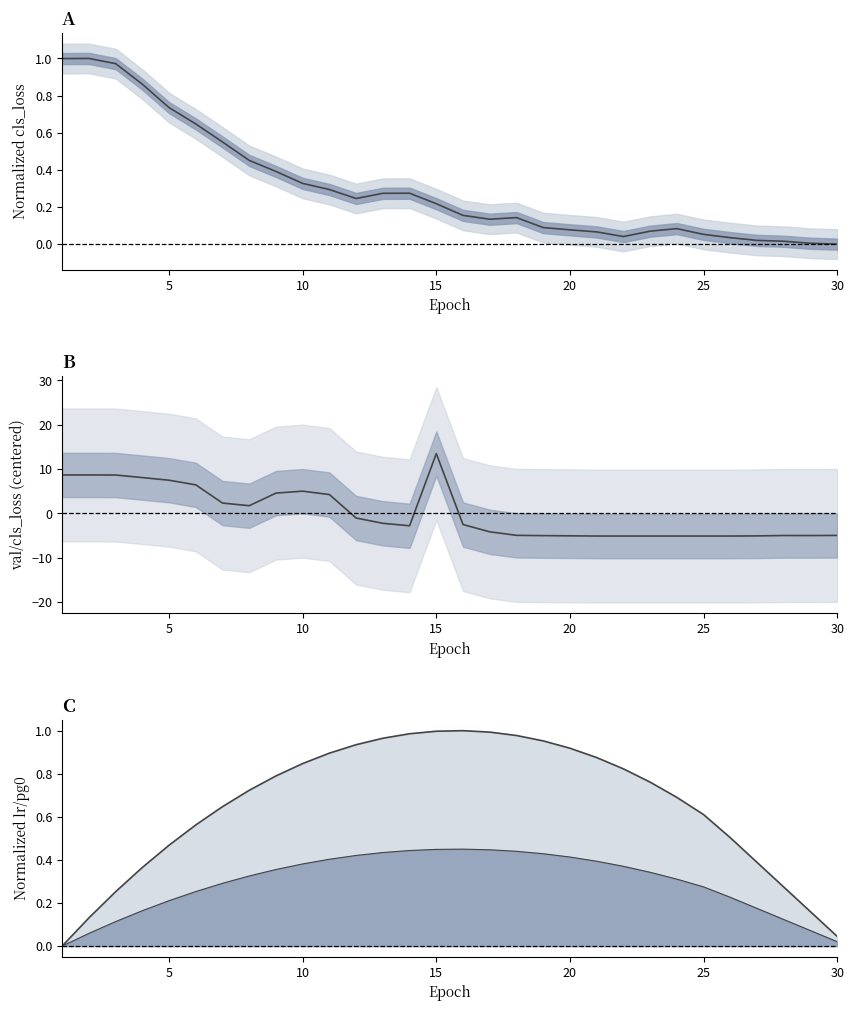

True or false: lr/pg0 lower and train/cls_loss intersect in this chart.

True